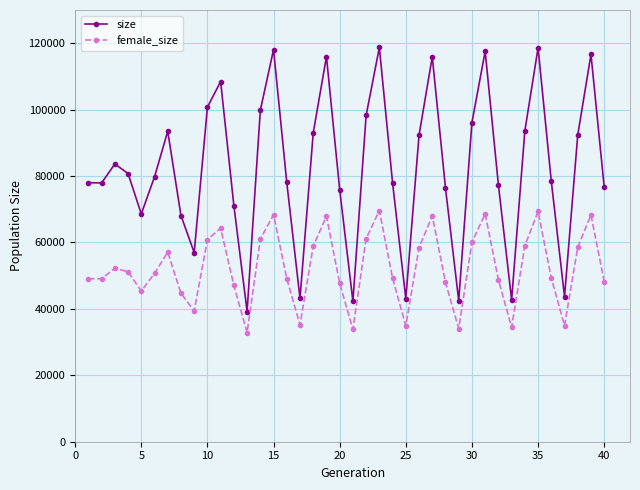

What is the value of the female_size point at the 13th from the left?

32860